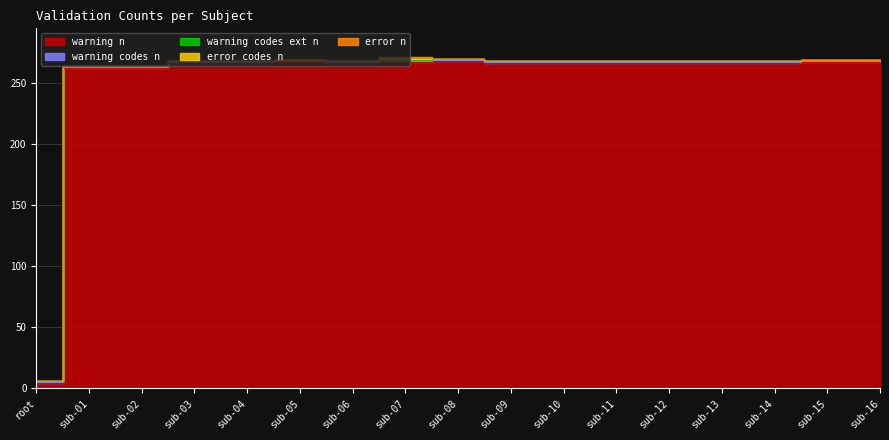

Which label corresponds to the smallest value in the chart?

root